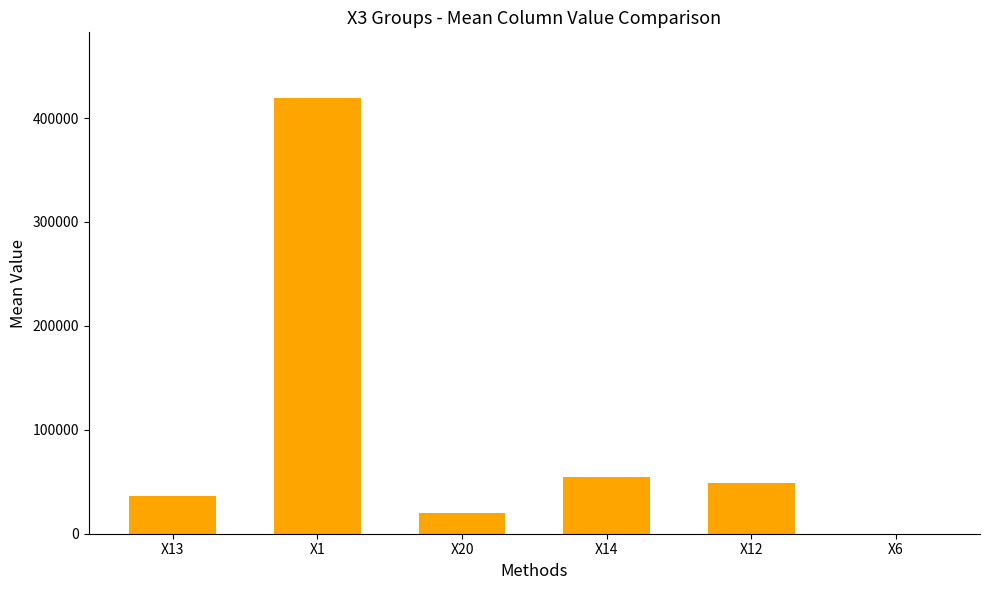

Between X20 and X12, which is larger?

X12